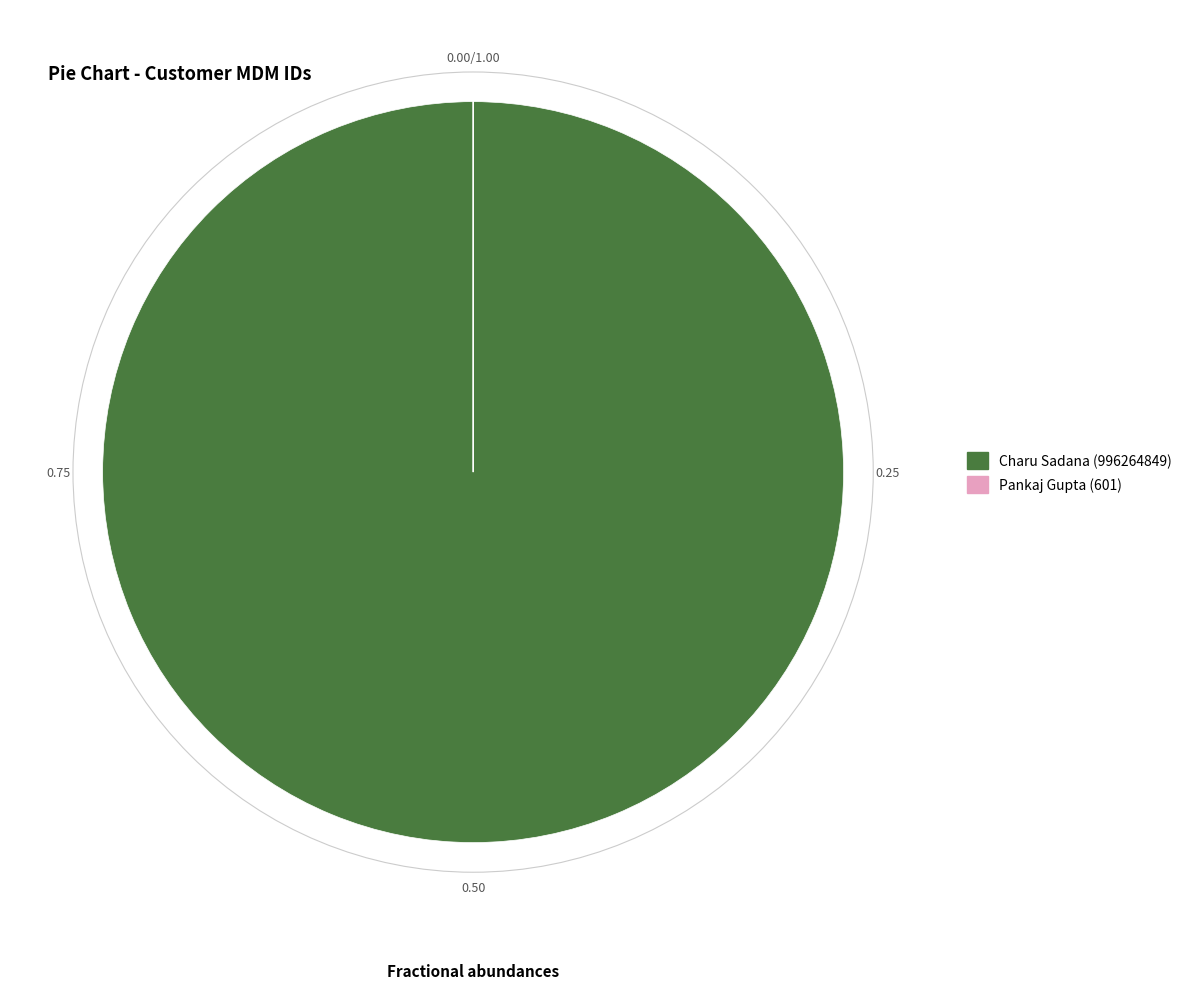

Is there any slice that represents more than half of the pie?

Yes